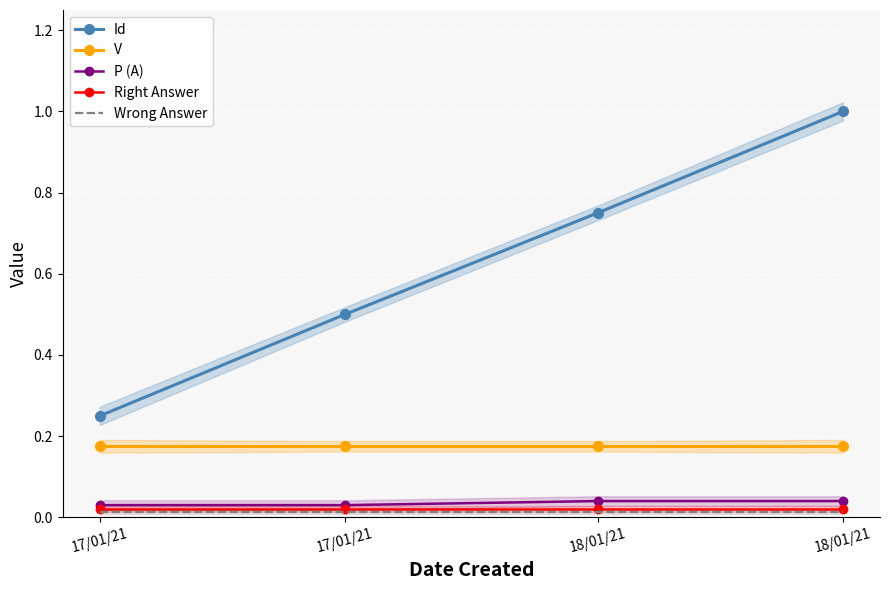

Is the value of V at 17/01/21 greater than the value of Id at 18/01/21?

No